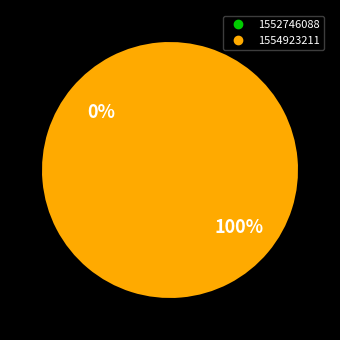

What is the largest slice in the pie chart?

1554923211